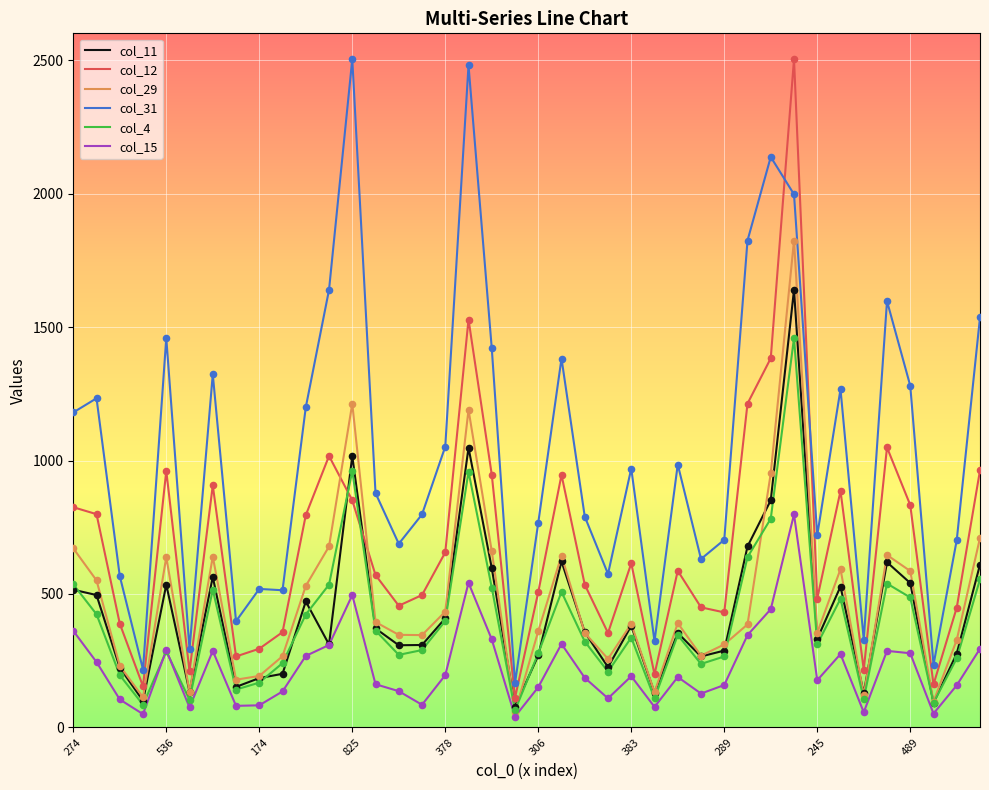

Which series has the largest total across all categories?

col_31